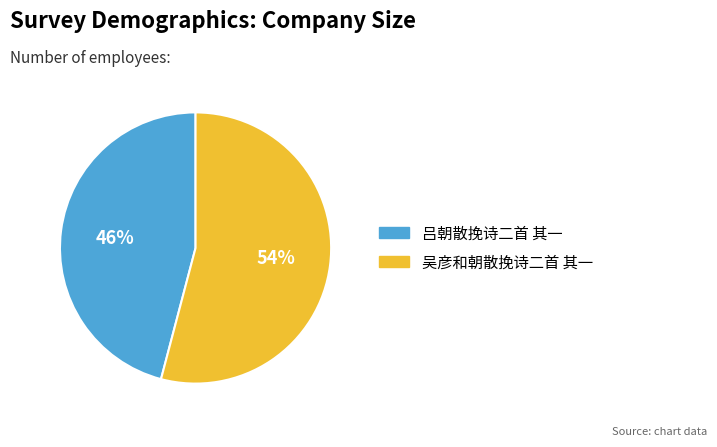

How many slices are in this pie chart?

2